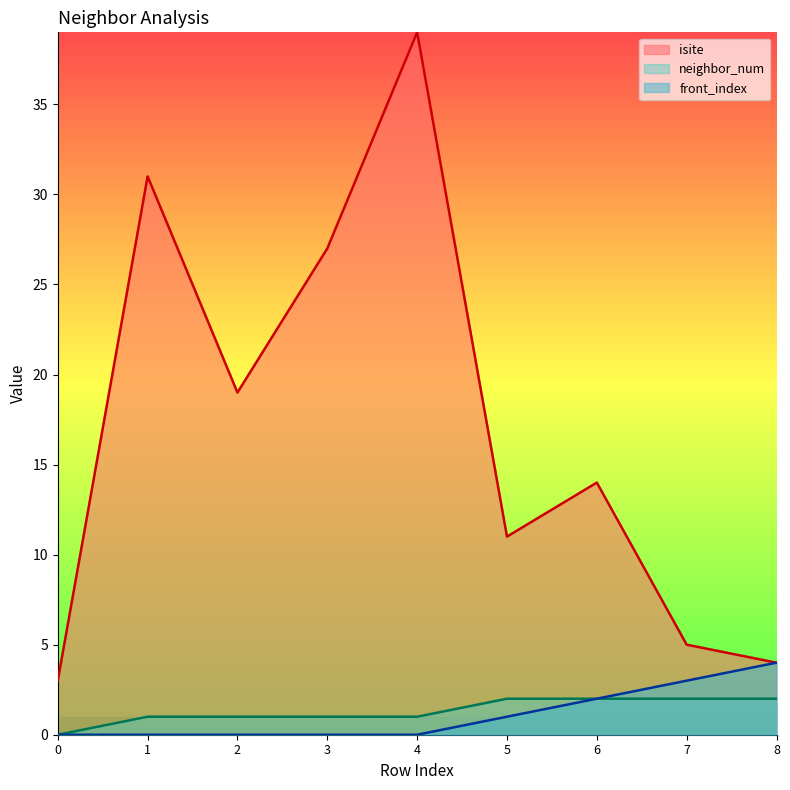

Rank the series by their maximum value, from highest to lowest.

isite, front_index, neighbor_num